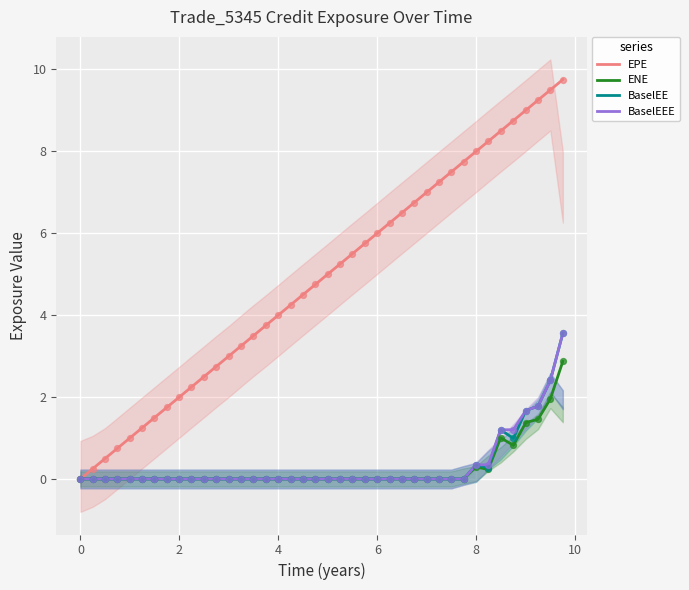

Which series has the largest total across all categories?

EPE